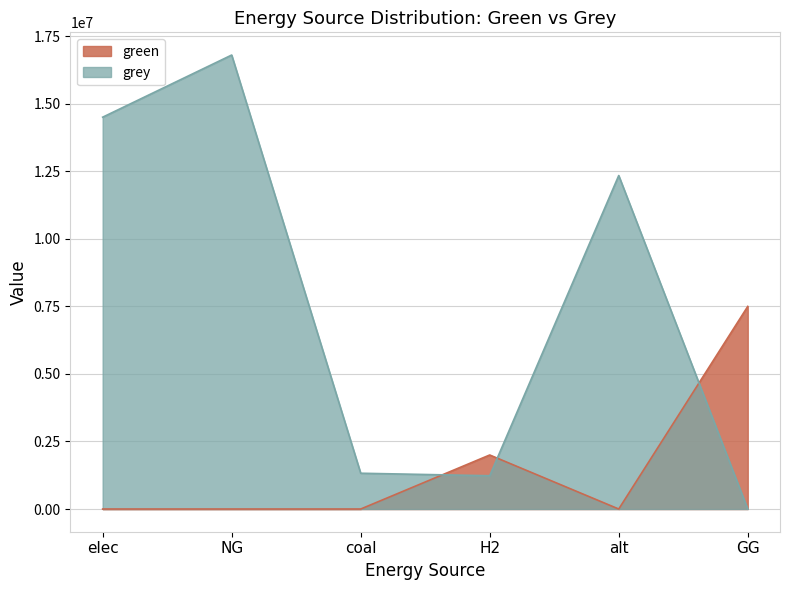

How many data points in grey are above 12345014?

3